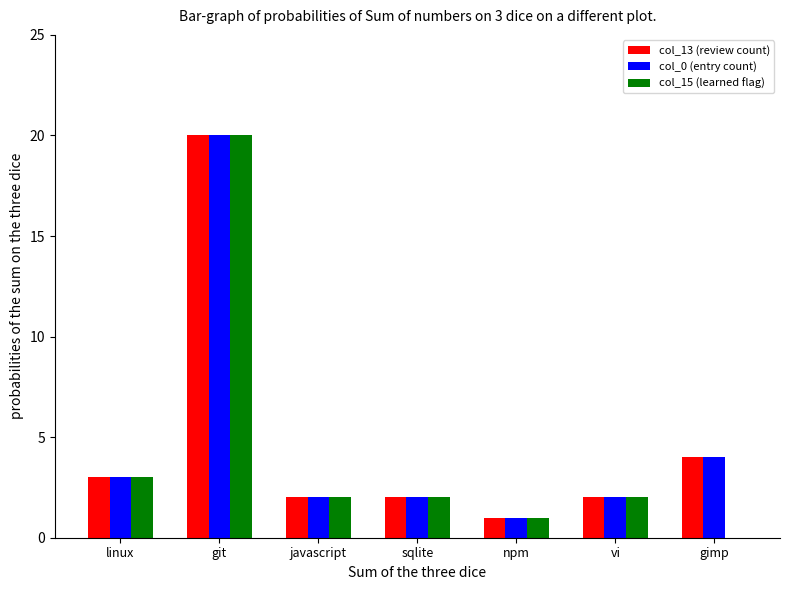

Which category has the highest value across all series?

git